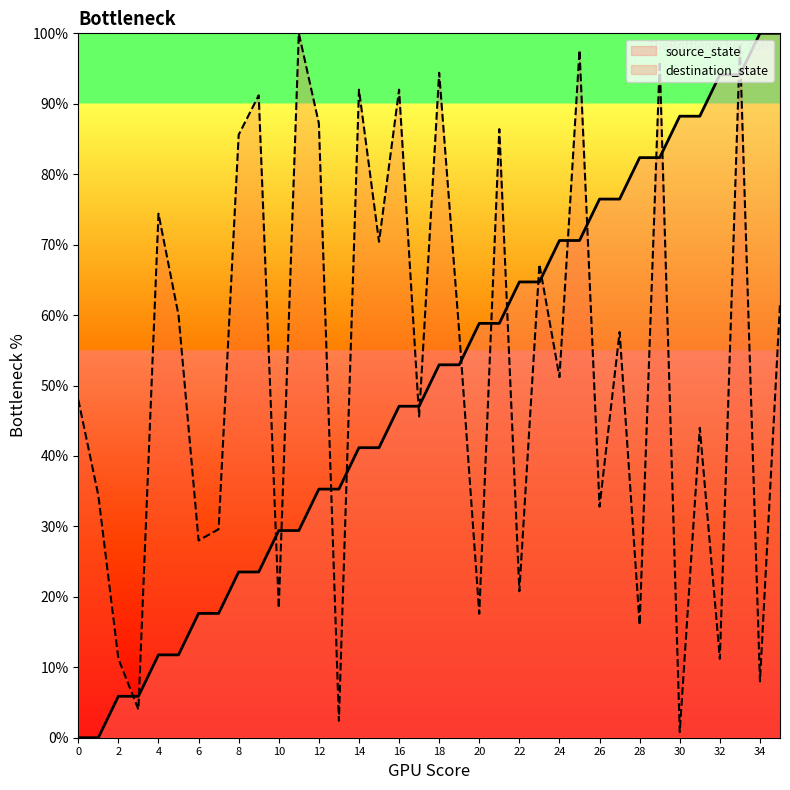

Which series has the largest total across all categories?

destination_state